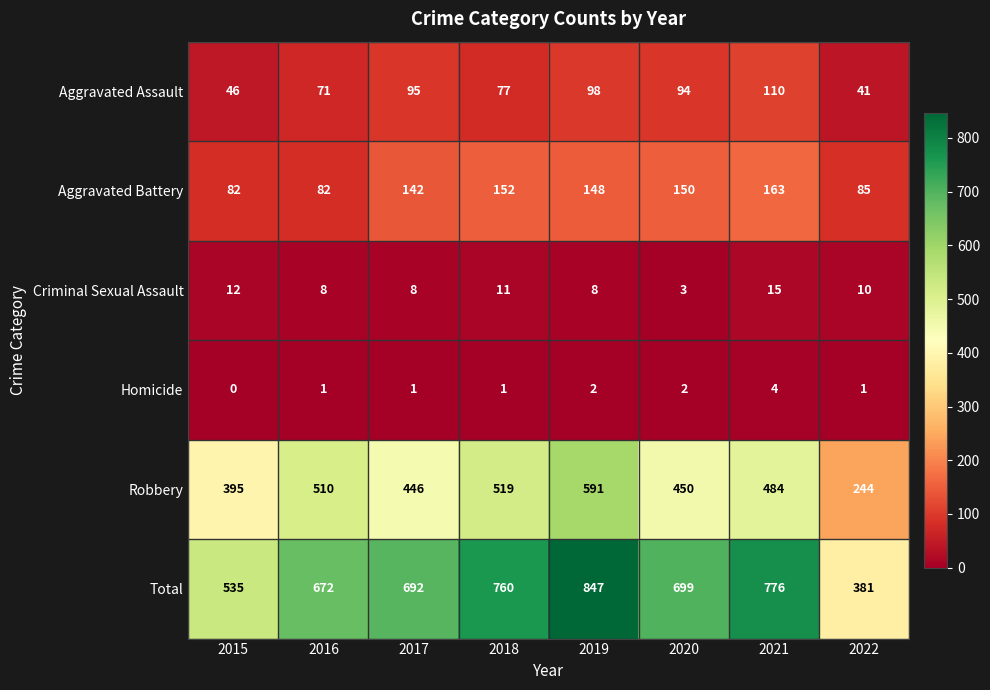

Rank the series by their maximum value, from lowest to highest.

Homicide, Criminal Sexual Assault, Aggravated Assault, Aggravated Battery, Robbery, Total